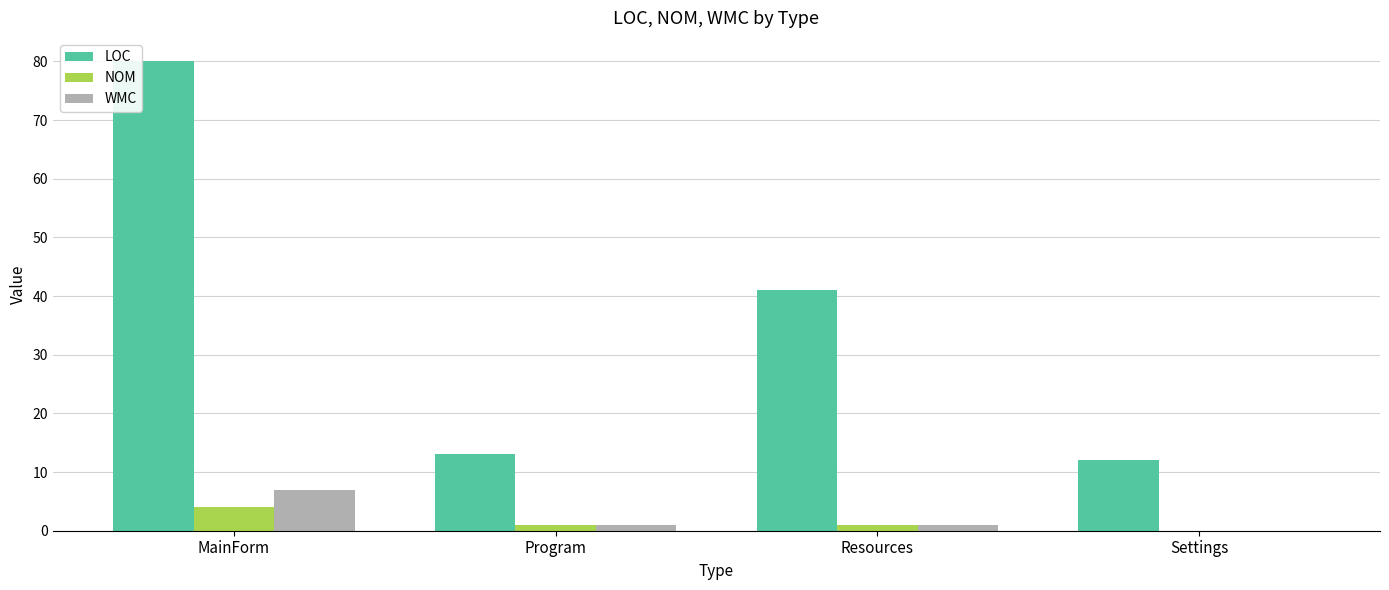

What is the spread (max minus min) of values at Resources?

40